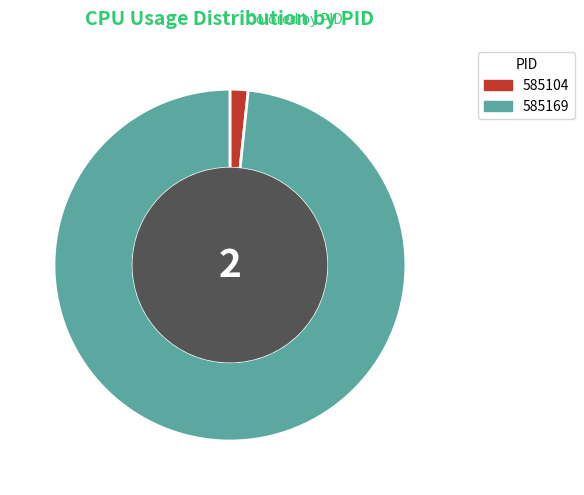

How many segments does this pie chart have?

2